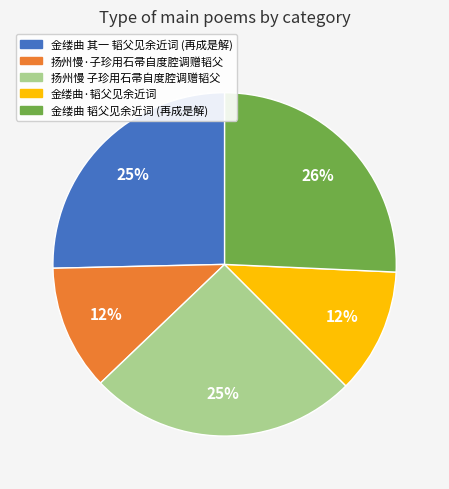

Is there any slice that represents more than half of the pie?

No